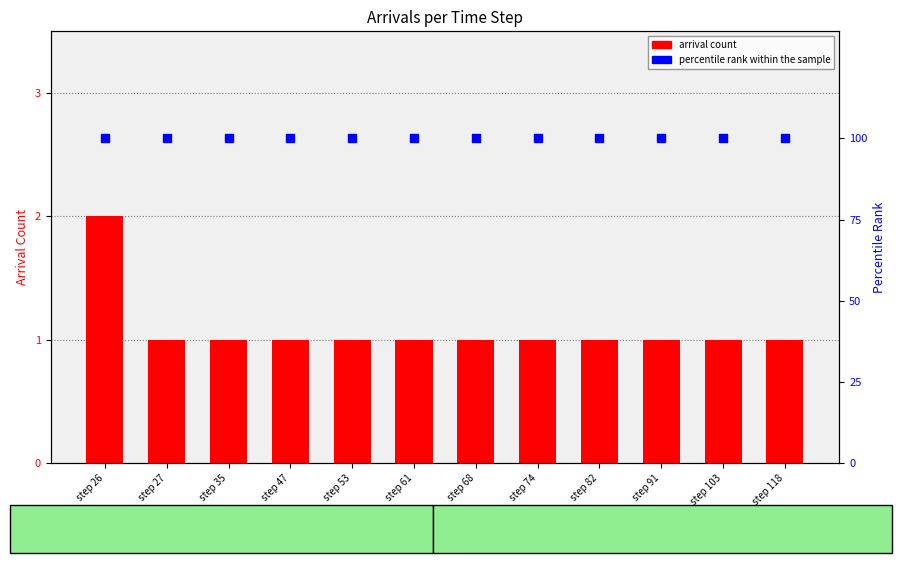

At how many categories does at least one series exceed 63?

12